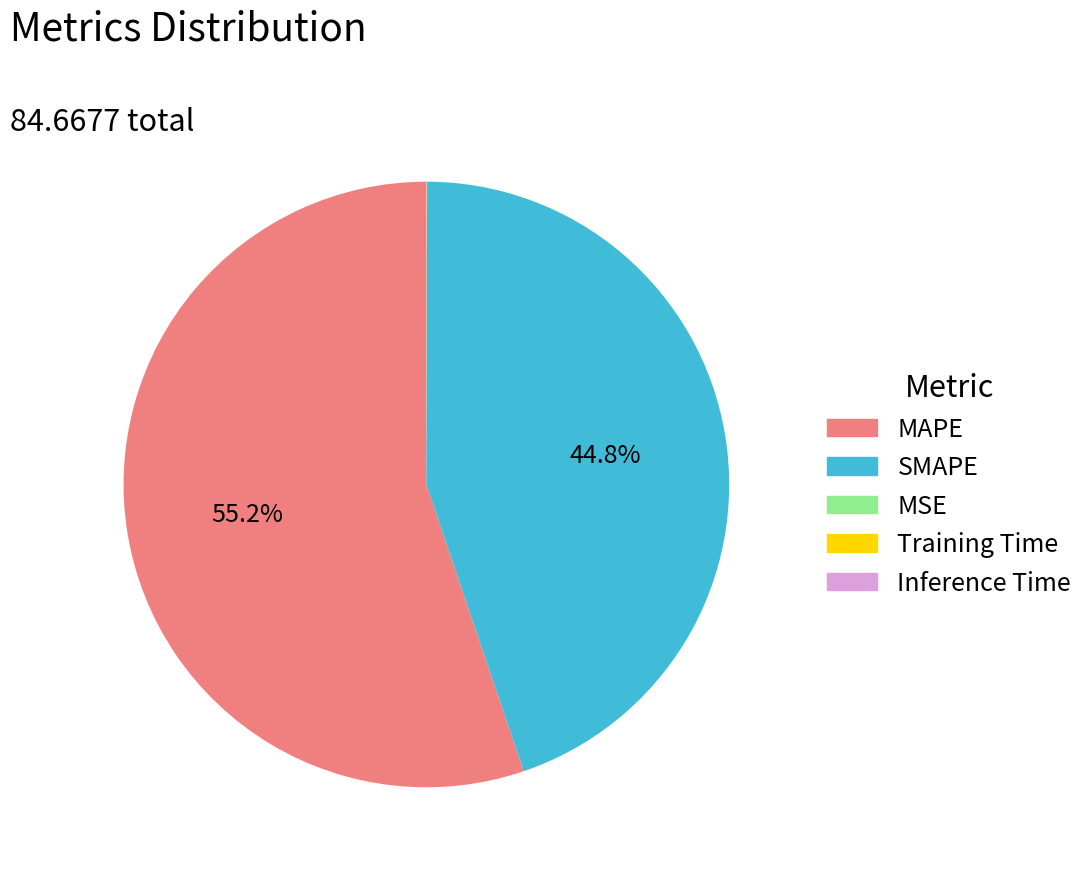

Is there any slice that represents more than half of the pie?

Yes